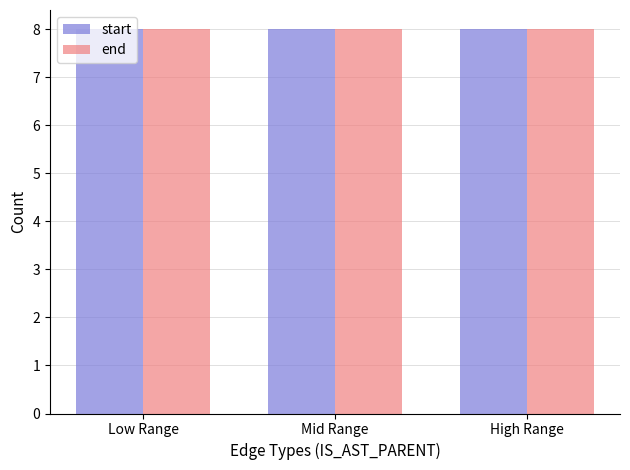

At 3, list the series in order from smallest to largest.

start, end